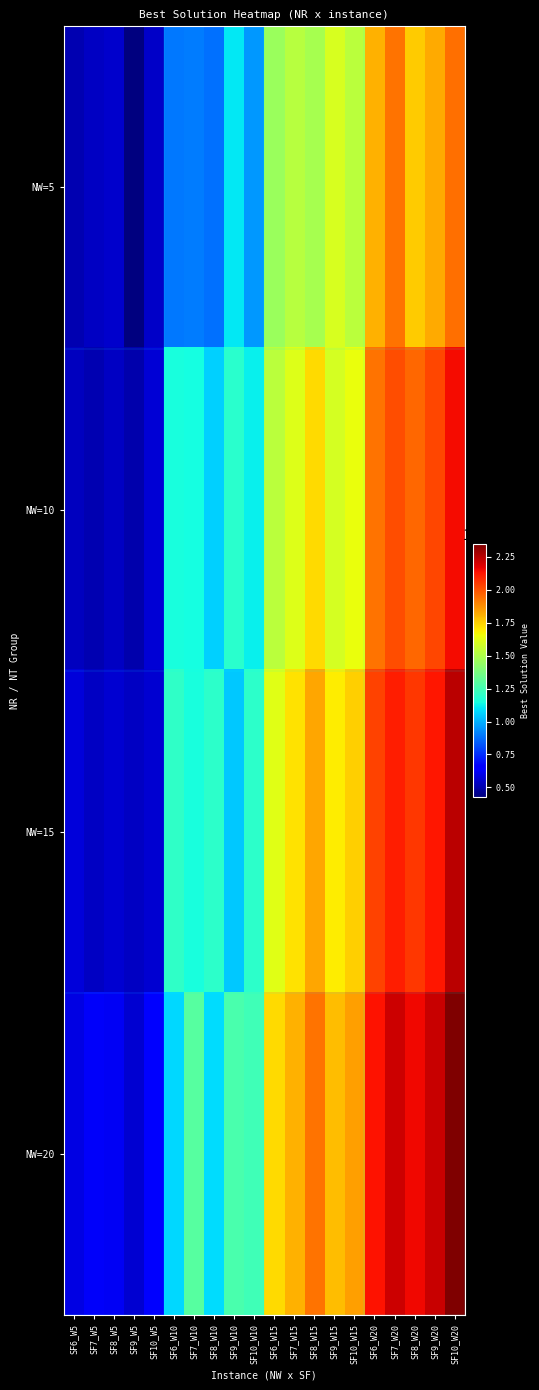

At how many categories does at least one series exceed 1899617?

6